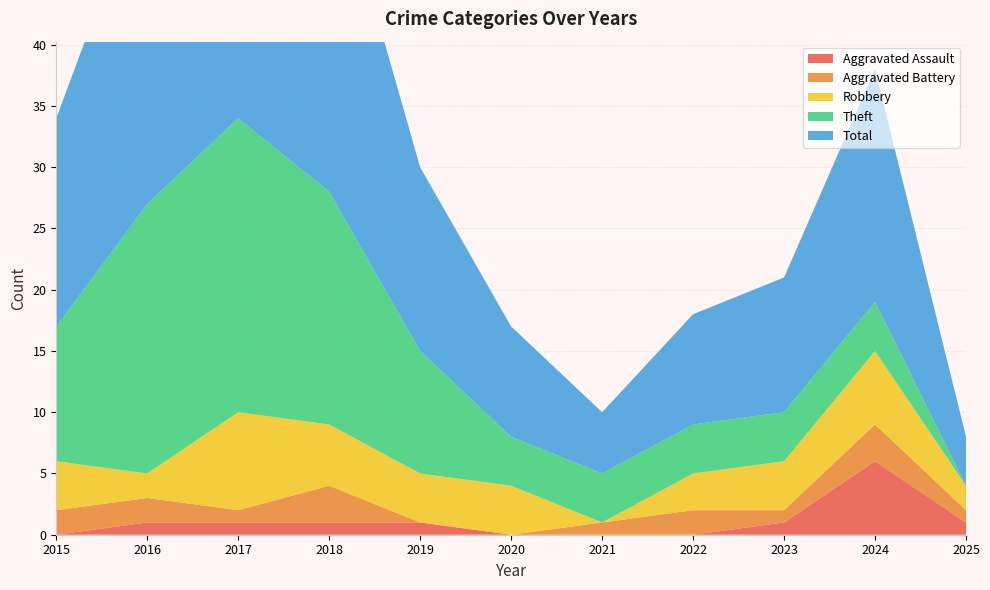

Count the Robbery values in the range 2 to 5.

8